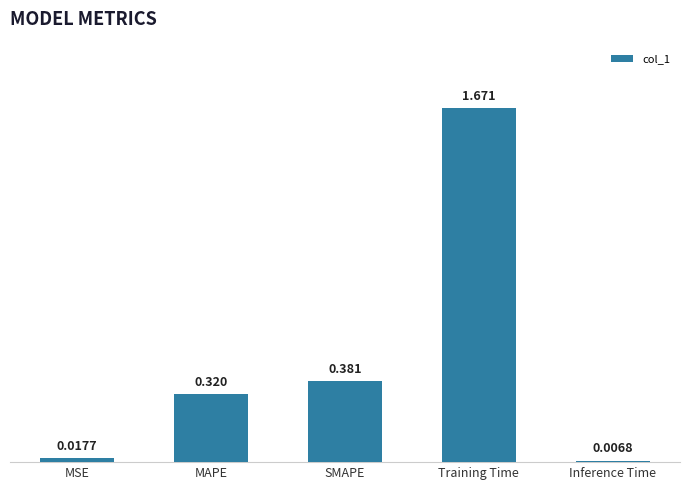

Does the chart contain any negative values?

No